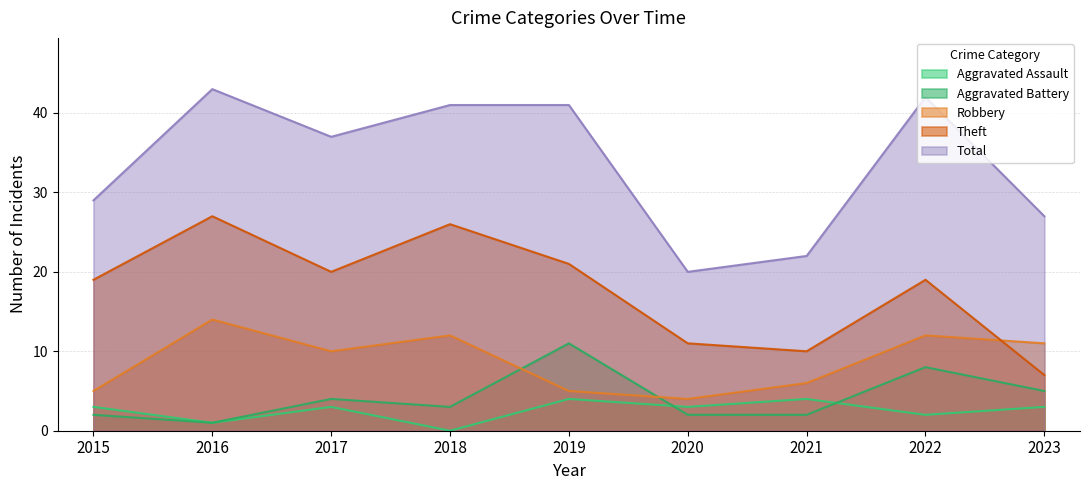

Rank the series by their maximum value, from highest to lowest.

Total, Theft, Robbery, Aggravated Battery, Aggravated Assault